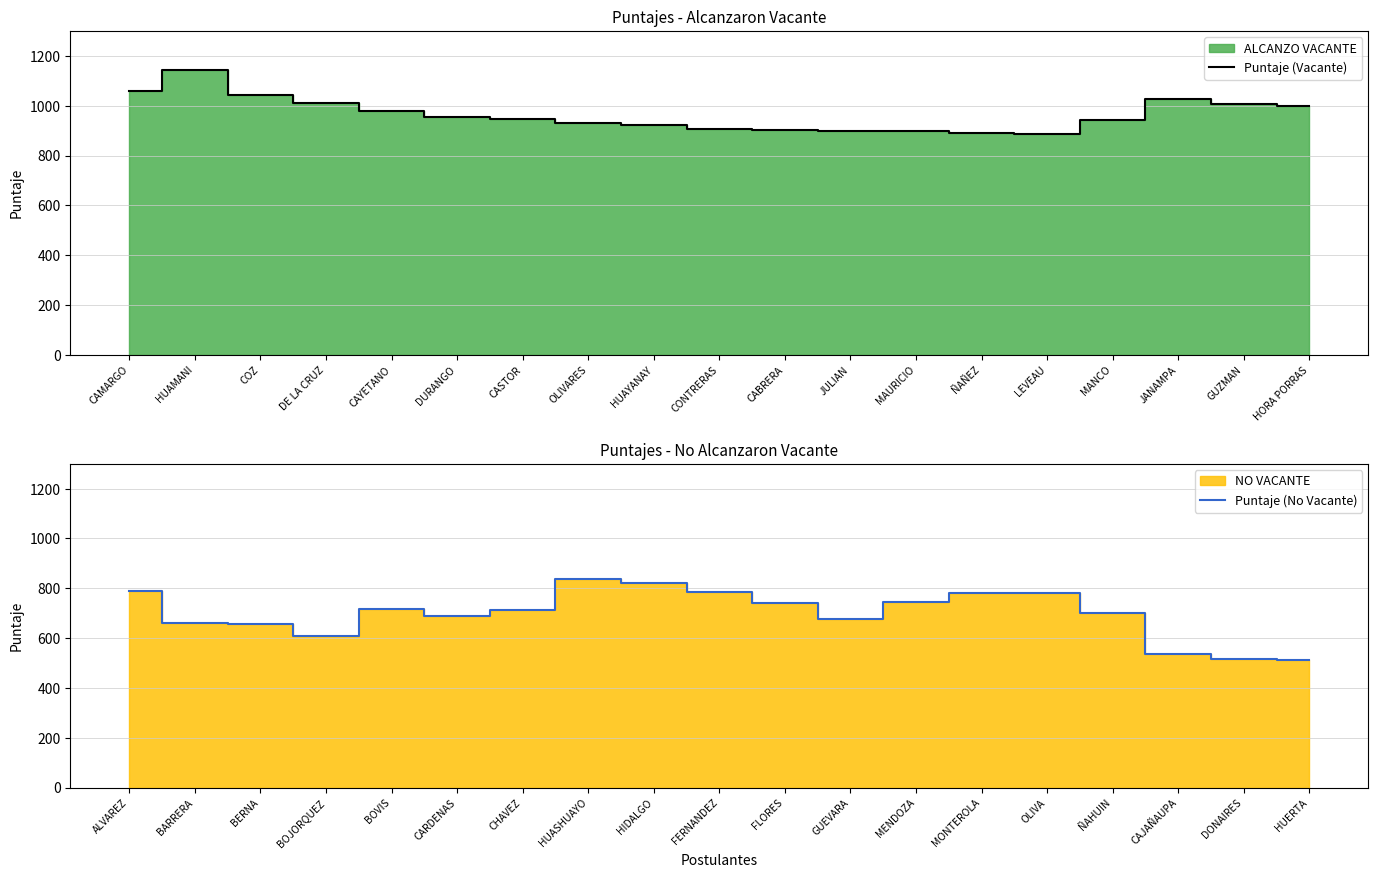

What is the sum of all Puntaje (No Vacante) values?

13270.1